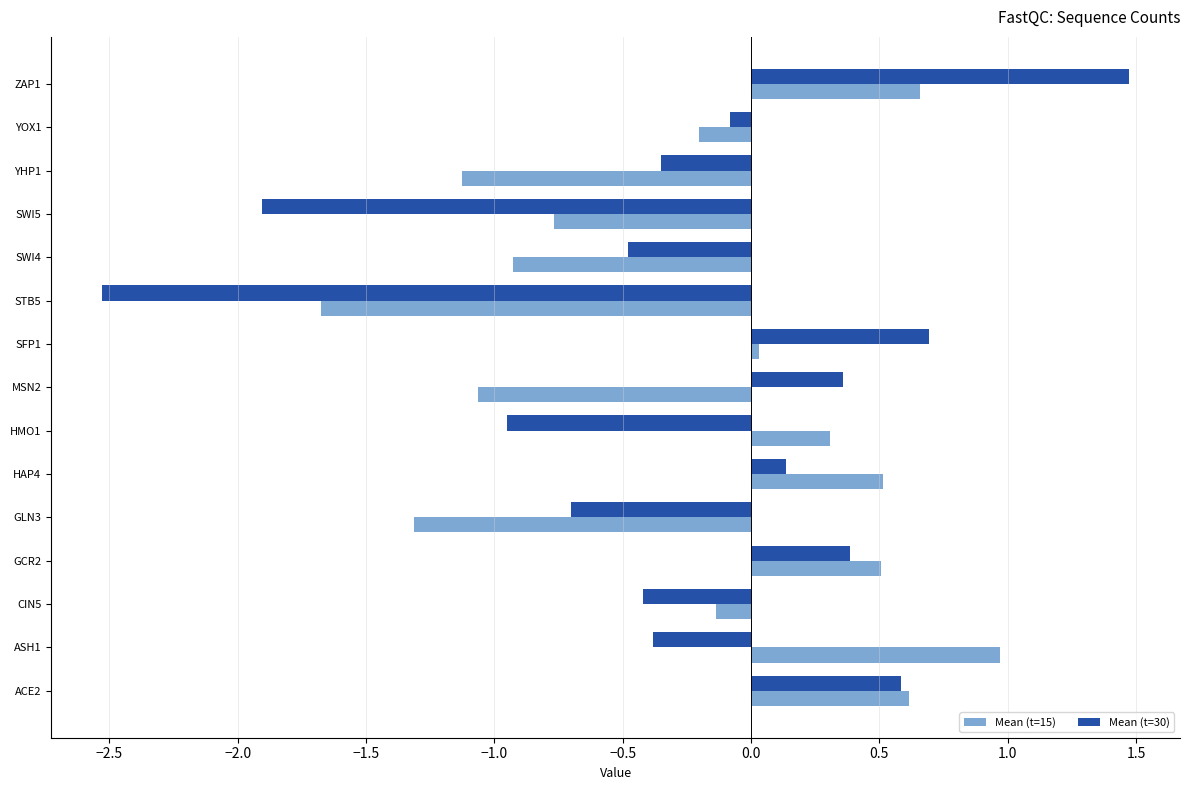

How many series are shown in this chart?

2